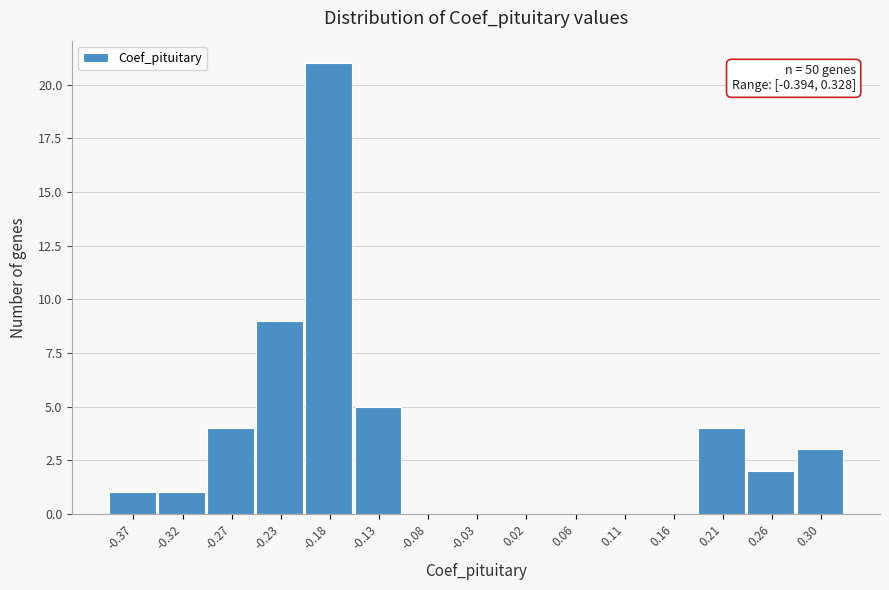

Which range on the x-axis has the tallest bar?

-0.200 to -0.155